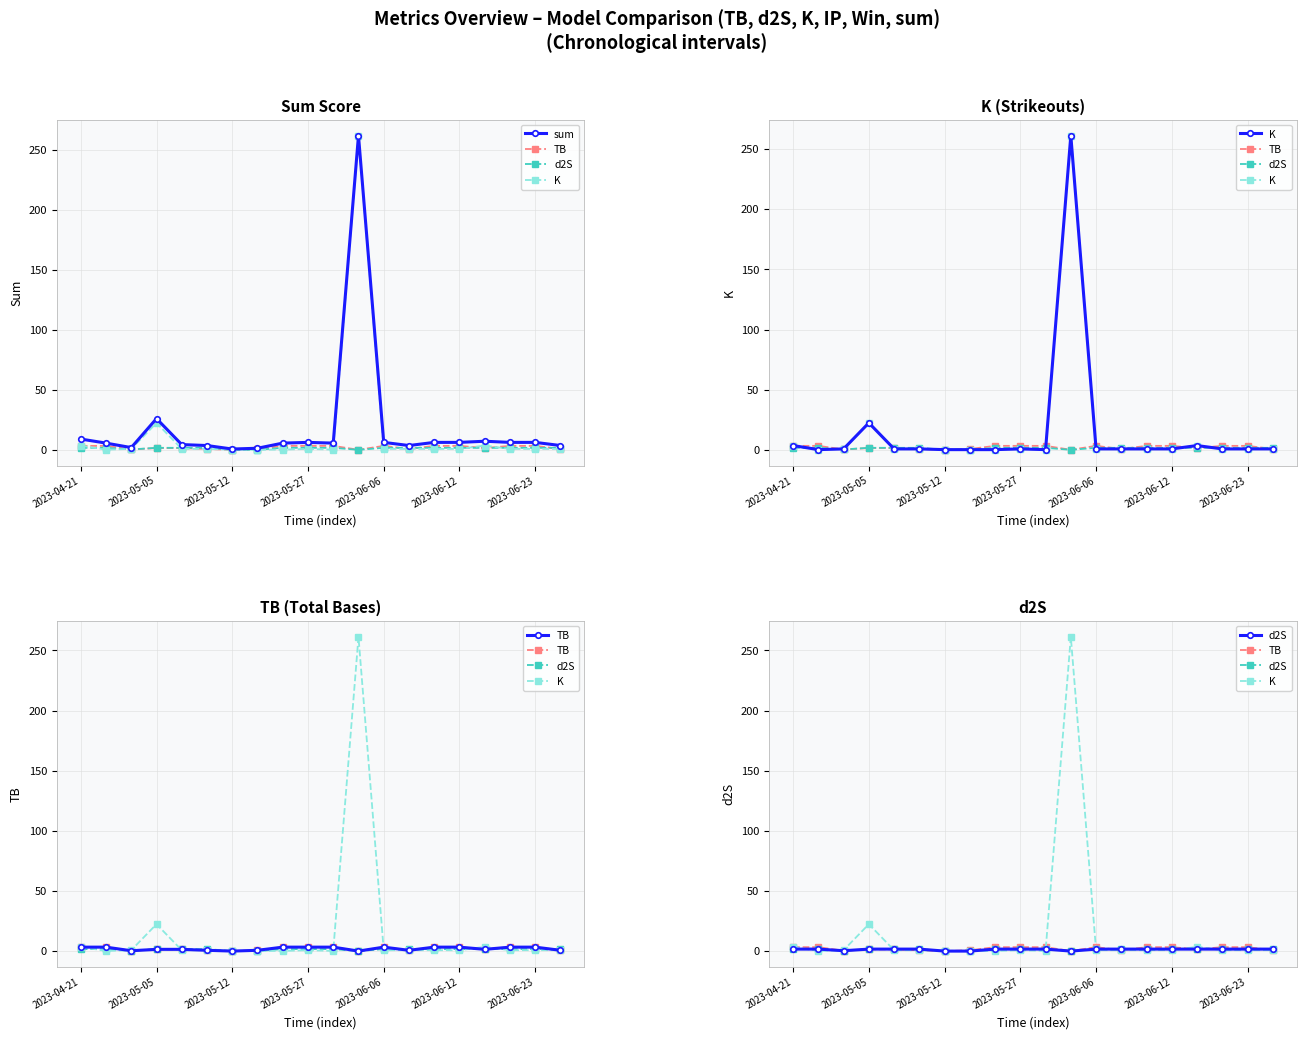

At how many categories does at least one series exceed 155?

1